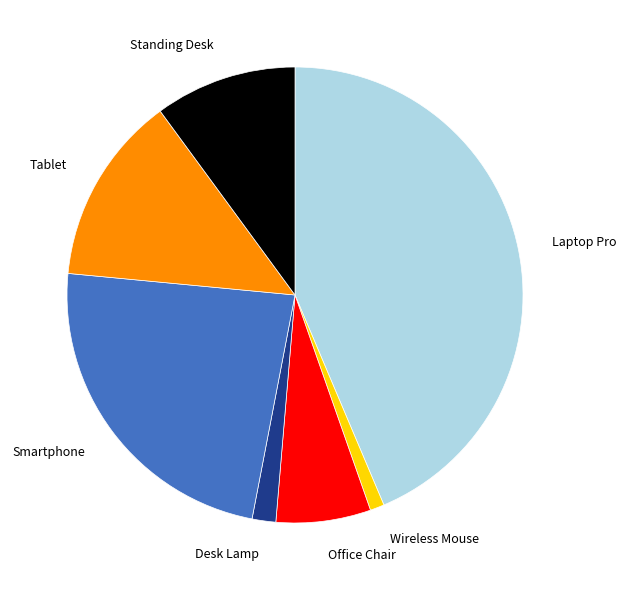

Is the sum of Smartphone and Laptop Pro greater than half?

Yes